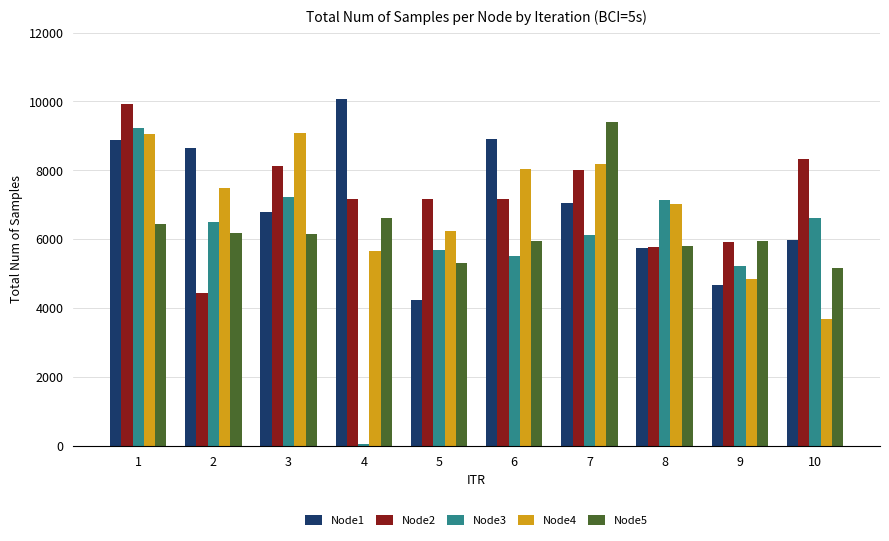

What is the difference between the maximum and second lowest values in the Node3 series?

3984